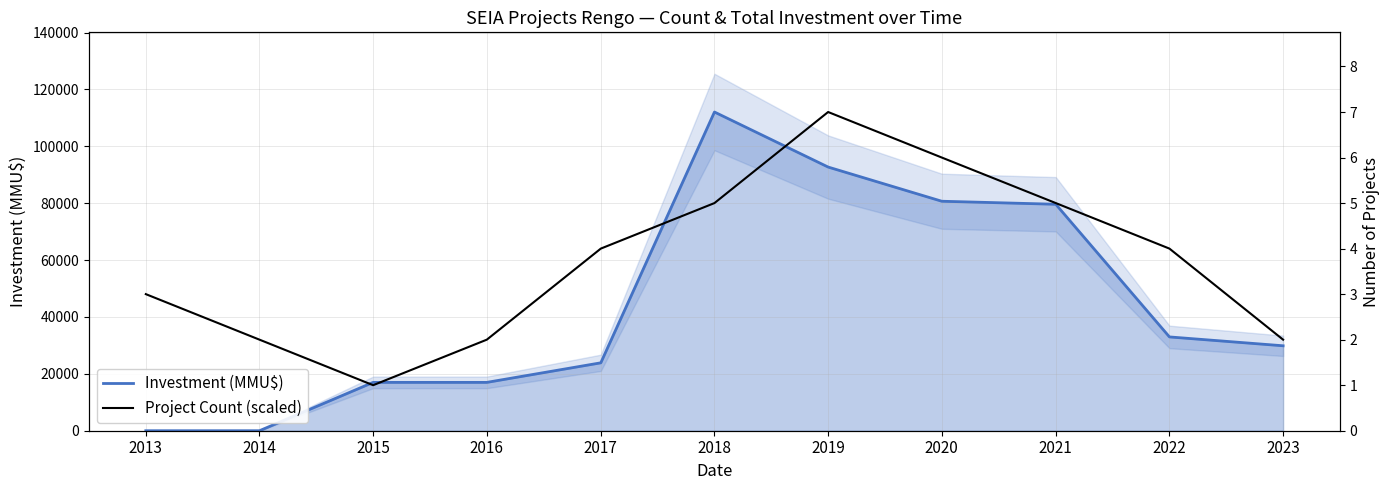

True or false: Investment (MMU$) has a value of 41271.9 at 2017.

False